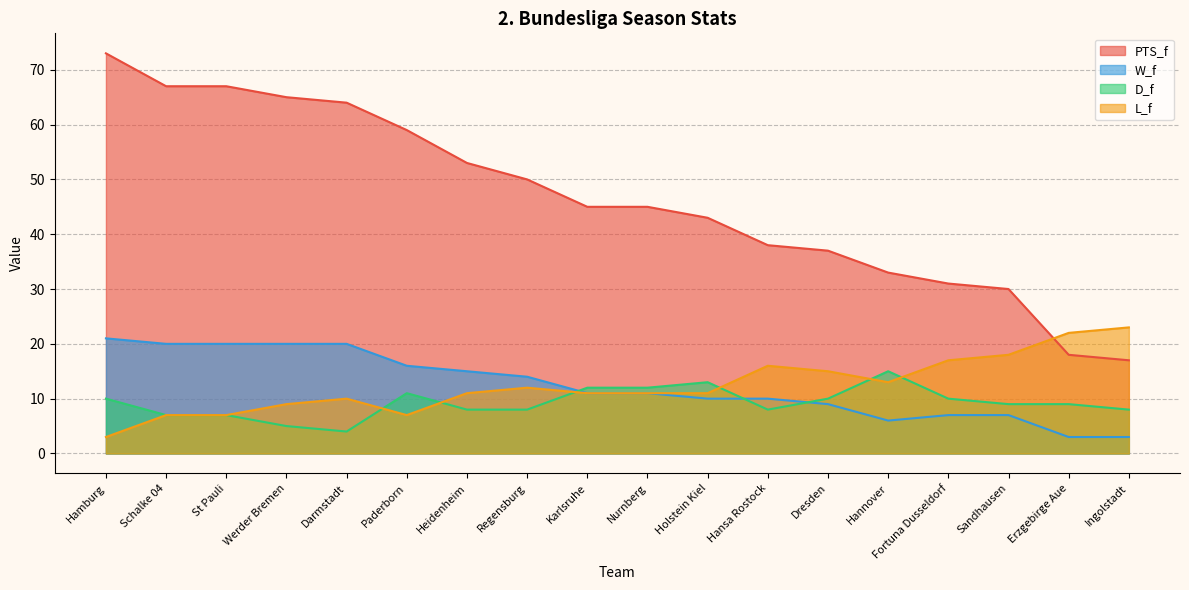

What is the maximum value shown in the chart?

73